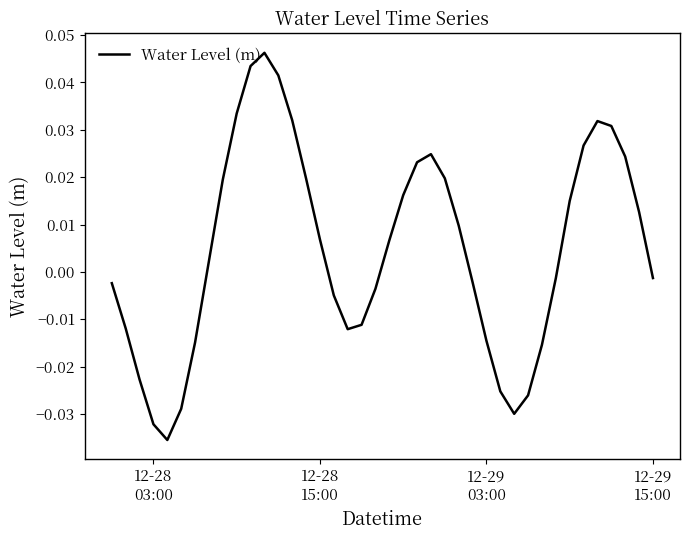

How many lines are shown in the chart?

1